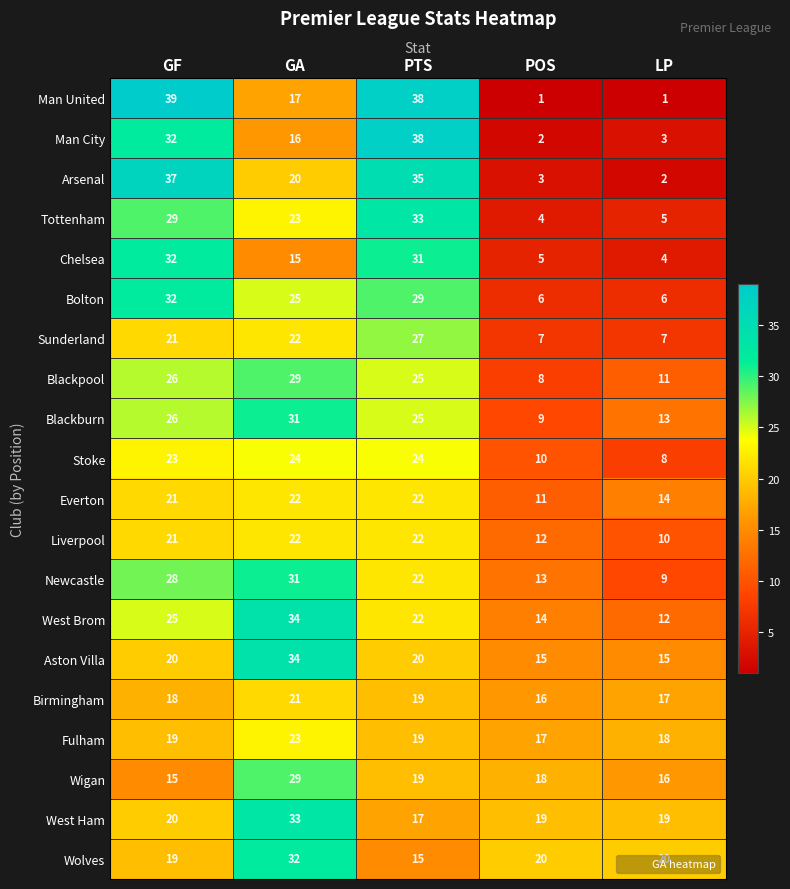

At how many categories does at least one series exceed 2?

5